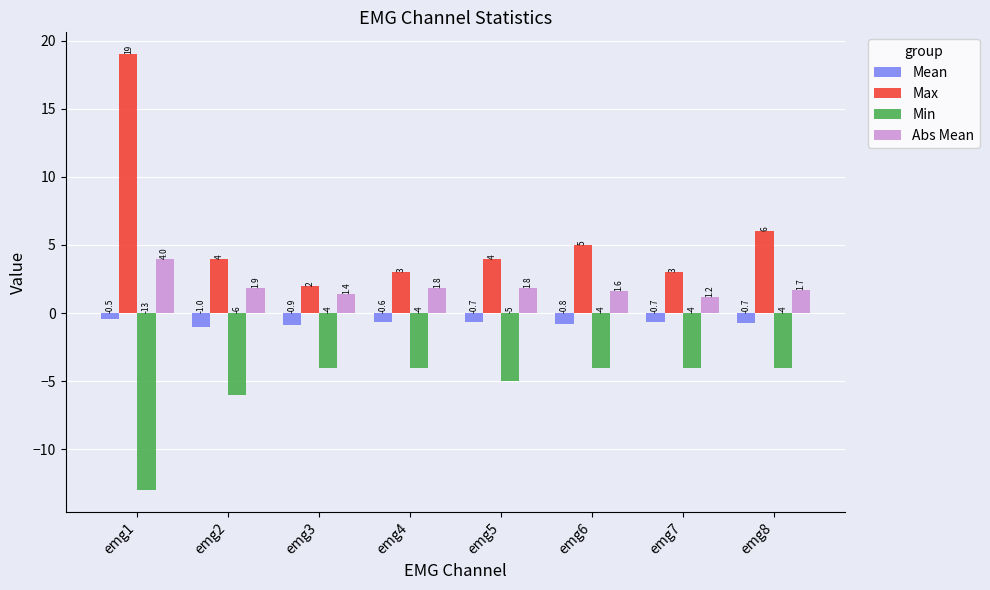

True or false: Min has a value of -1.4 at emg3.

False